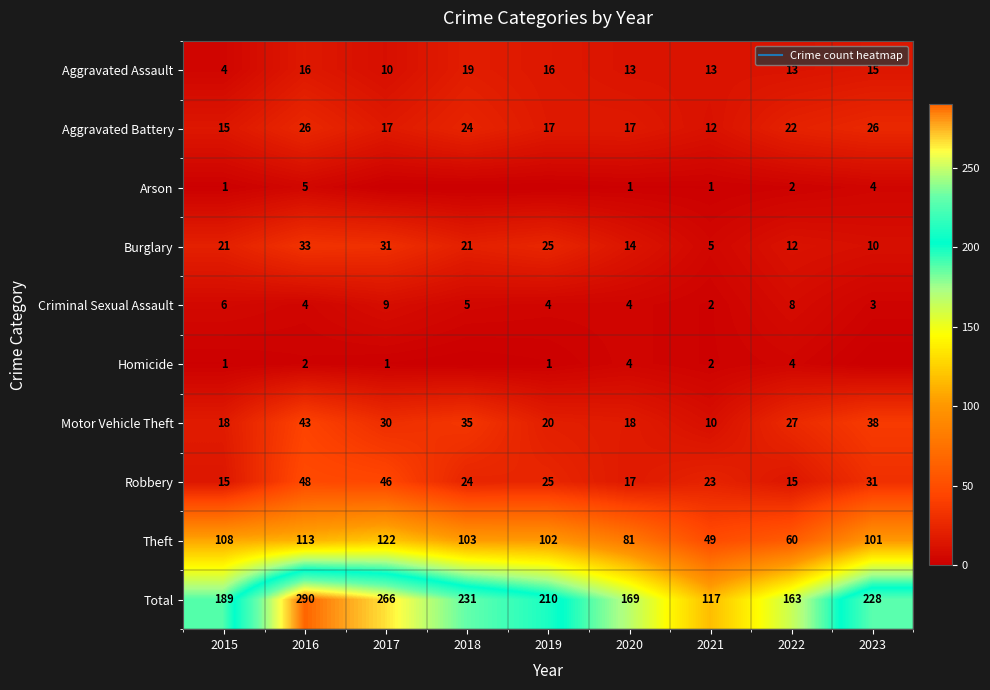

True or false: Robbery has a value of 10 at 2023.

False